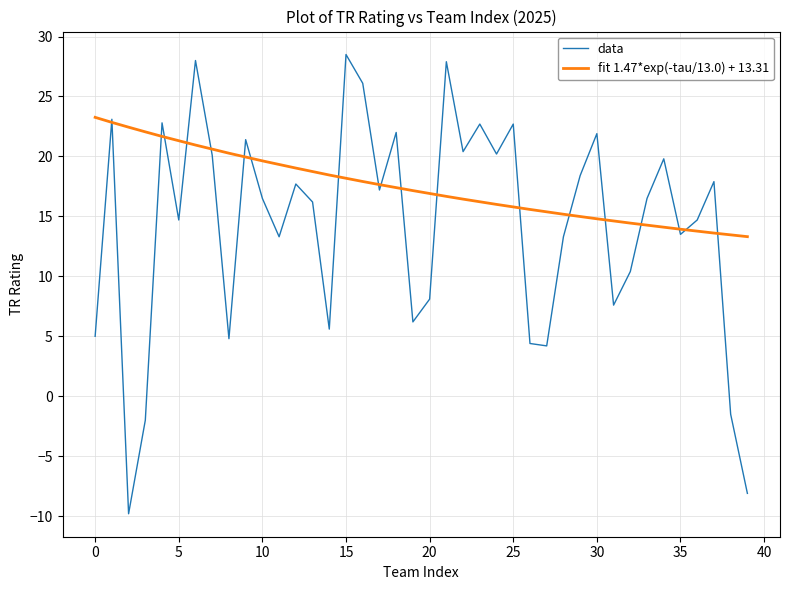

Which series has the largest total across all categories?

fit 1.47*exp(-tau/13.0) + 13.31